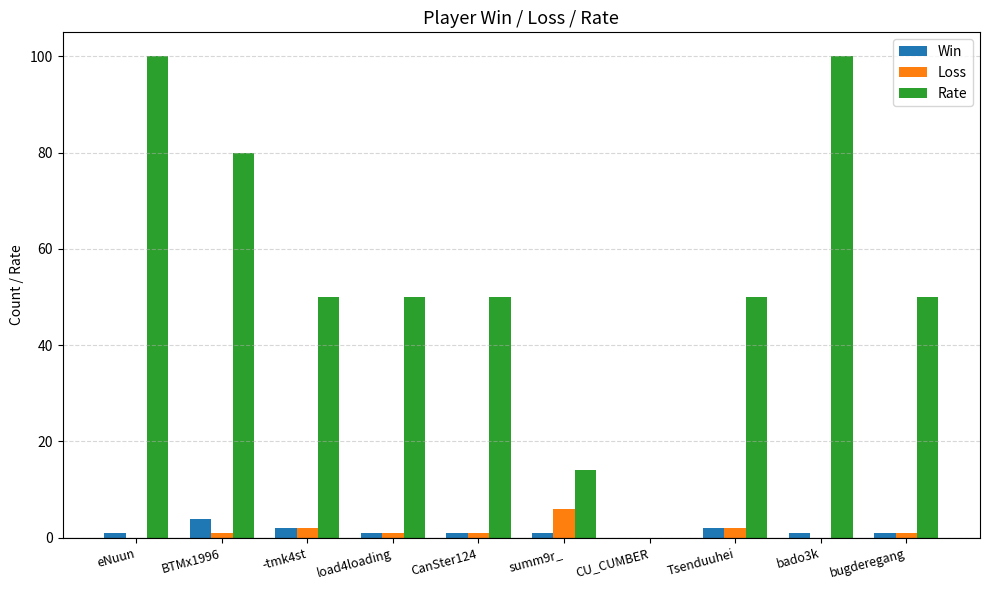

What is the sum of all Rate values?

544